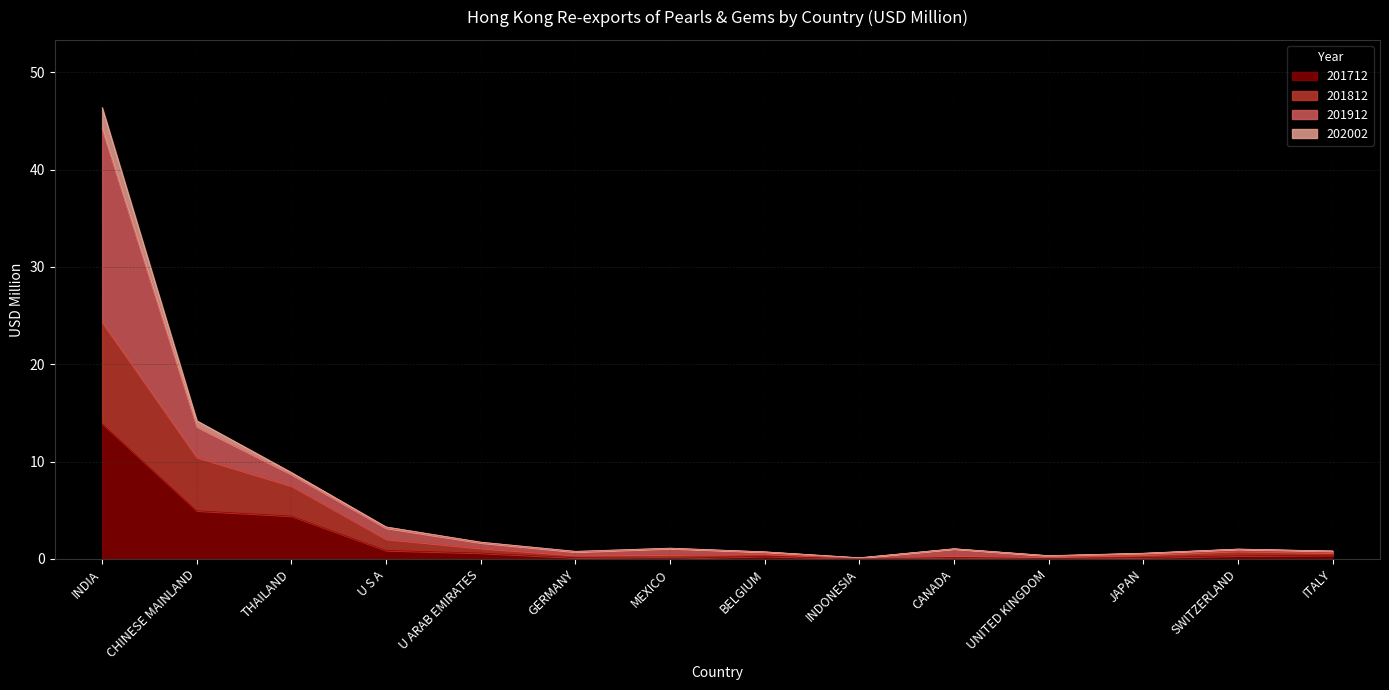

At how many categories does at least one series exceed 35?

1